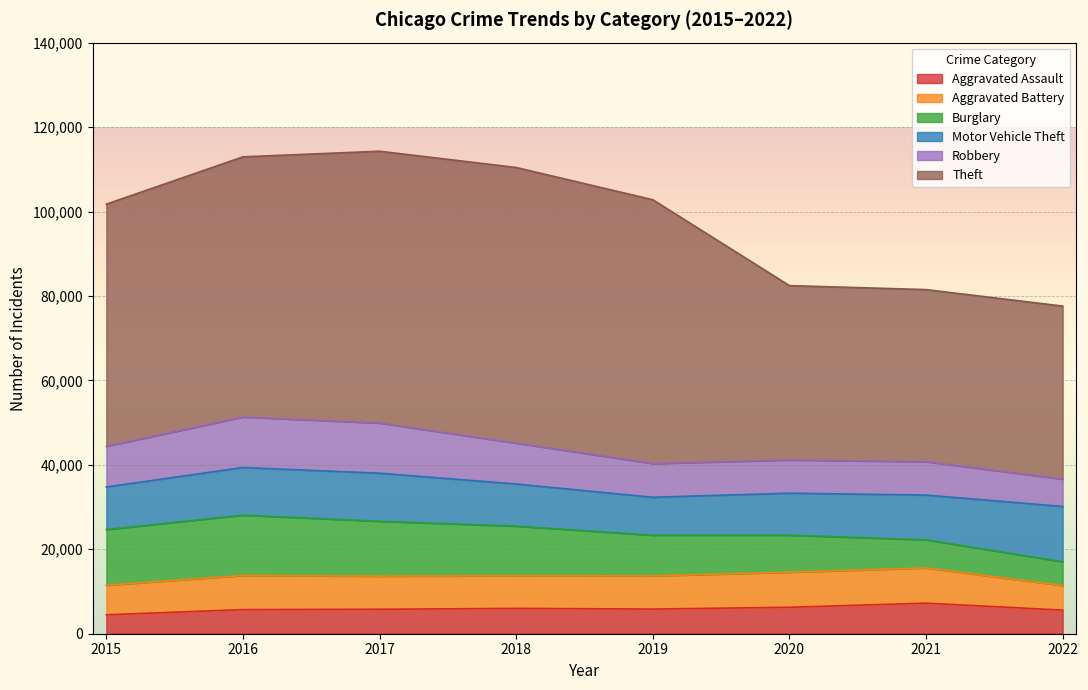

Where is the first local maximum for Theft?

2018